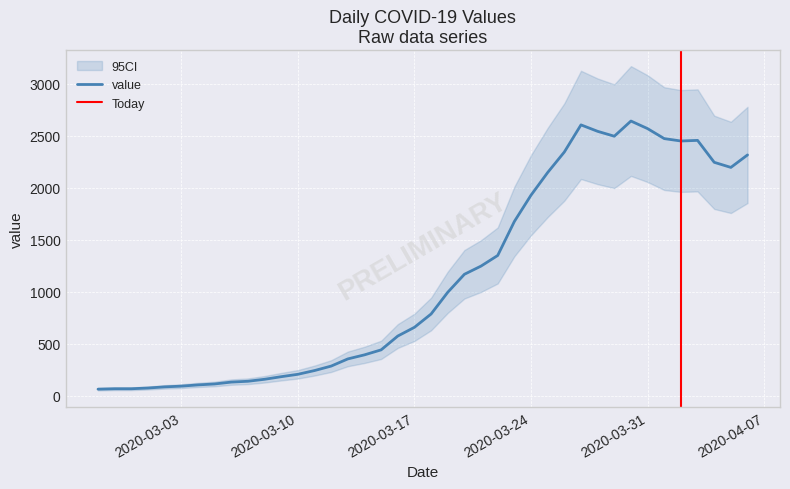

At which category does the chart reach its peak across all series?

2020-03-30